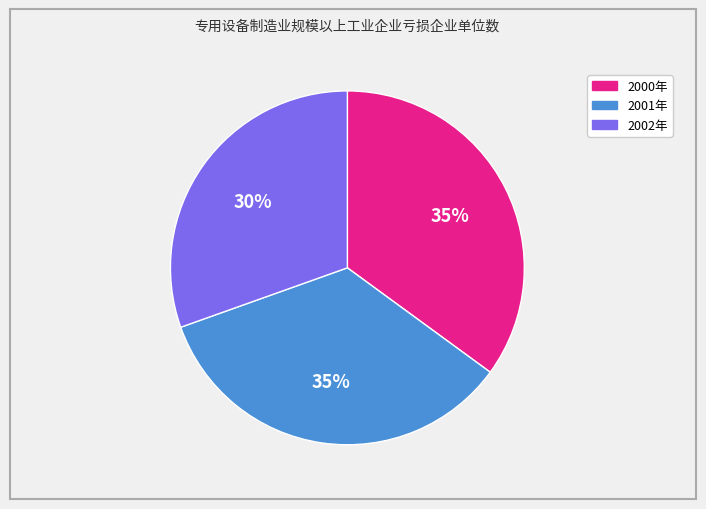

Does any single category account for the majority?

No